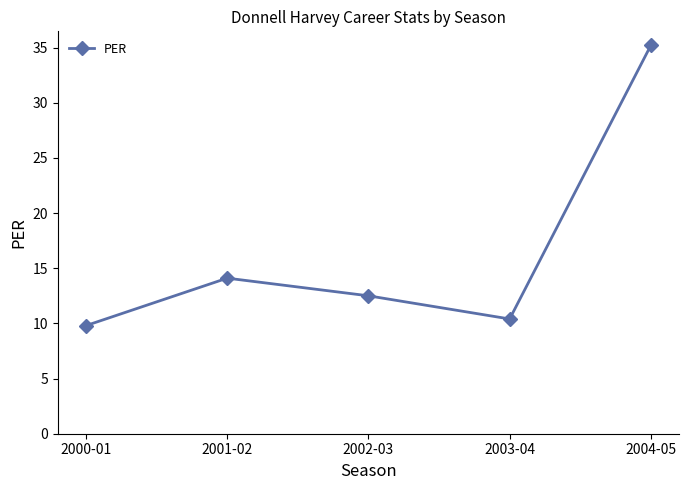

What is the minimum value shown in the chart?

9.8